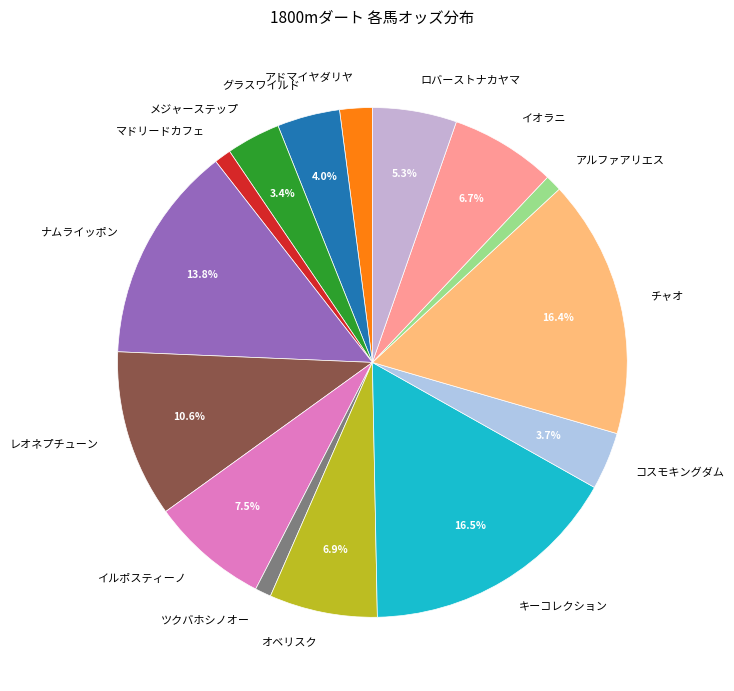

How many segments does this pie chart have?

15